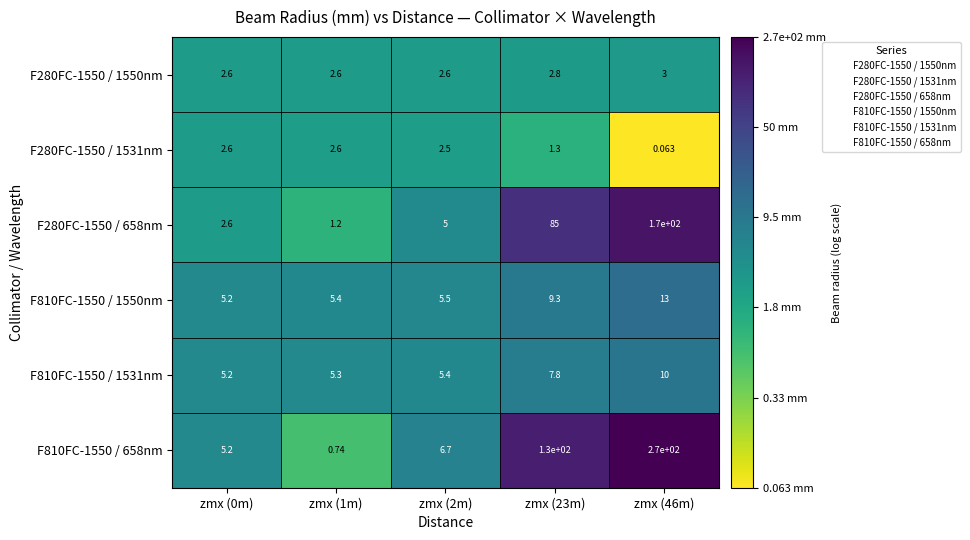

Is the value of F810FC-1550 / 658nm at zmx (46m) greater than the value of F810FC-1550 / 1550nm at zmx (0m)?

Yes